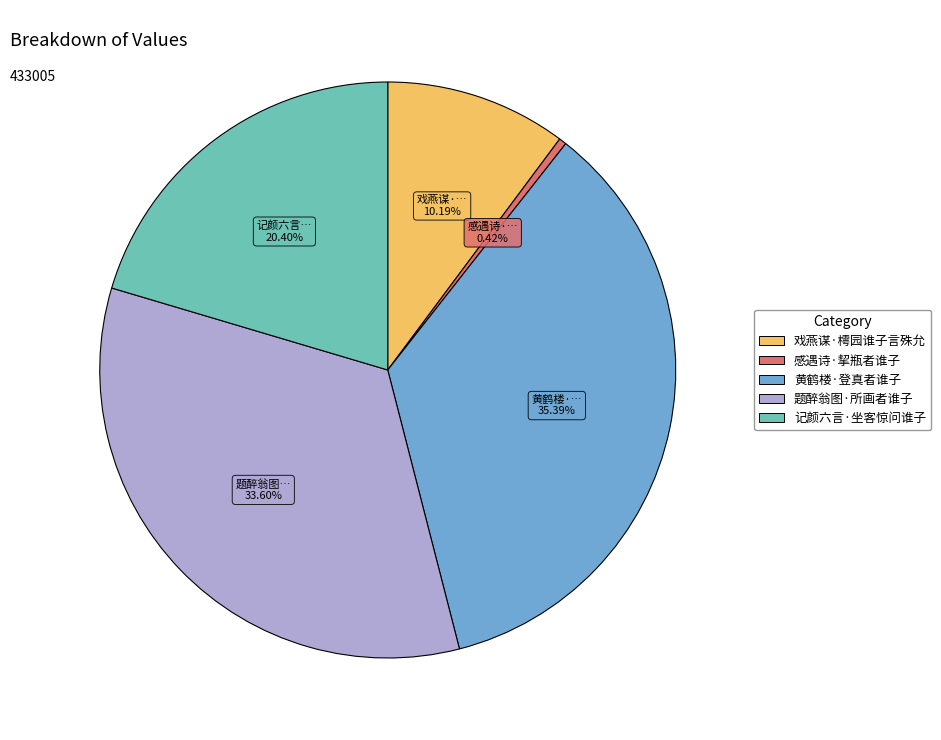

To the nearest percent, what is the combined percentage of 感遇诗·挈瓶者谁子 and 戏燕谋·樗园谁子言殊允?

11%